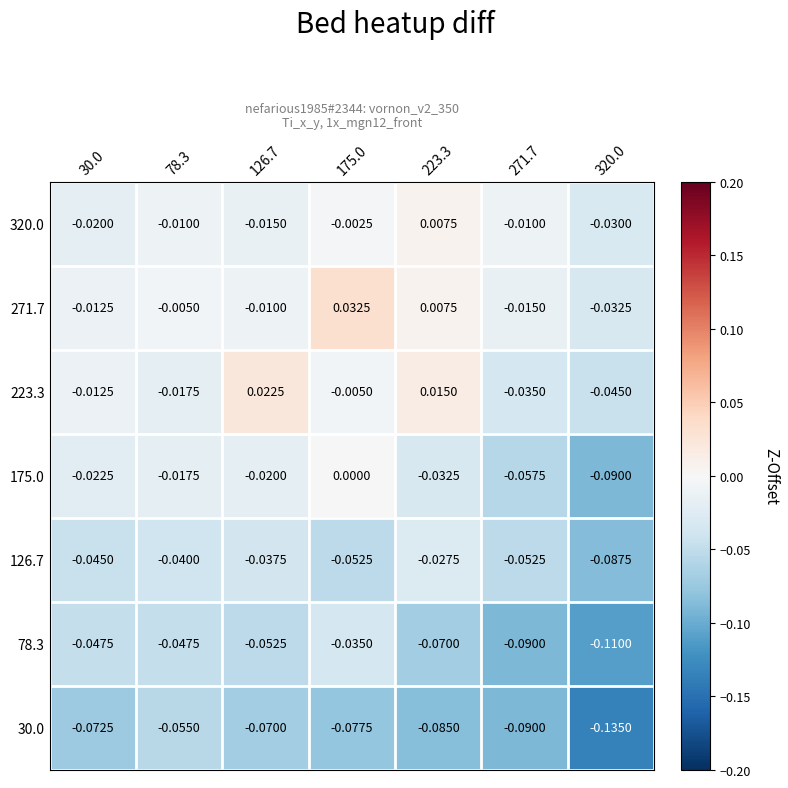

Which series has the largest total across all categories?

271.7